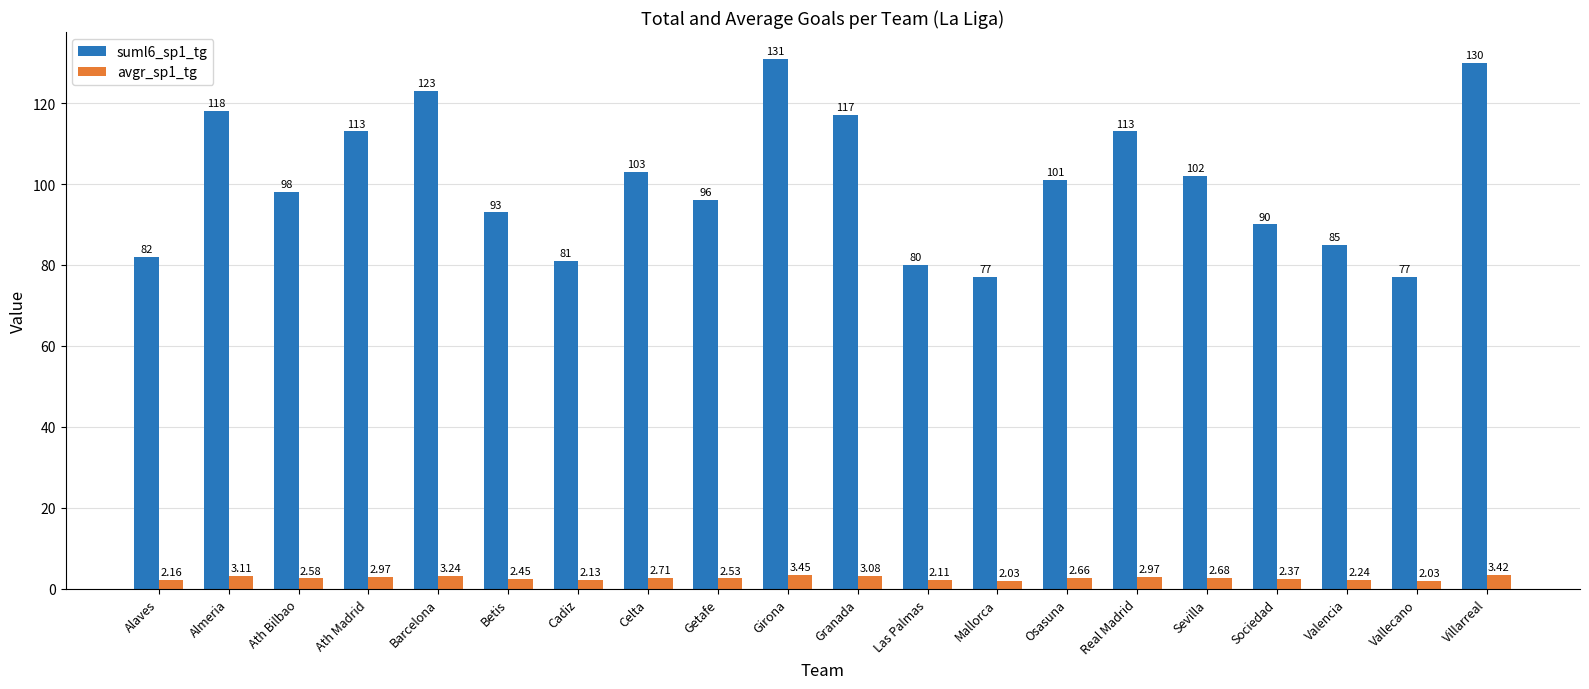

Is the value of suml6_sp1_tg at Getafe greater than the value of avgr_sp1_tg at Cadiz?

Yes